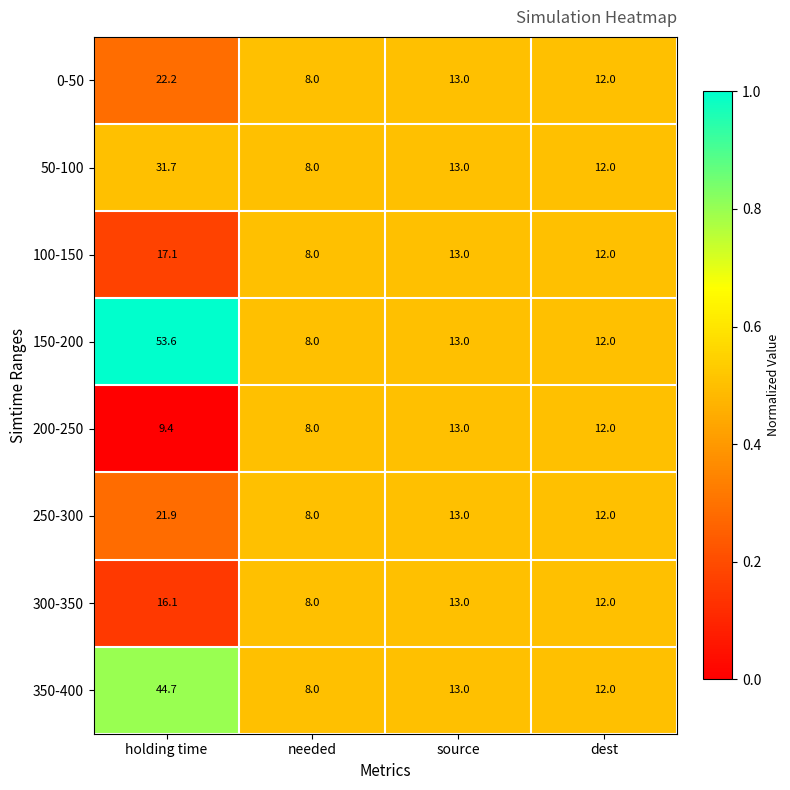

At which label does 50-100 first exceed 13?

holding time